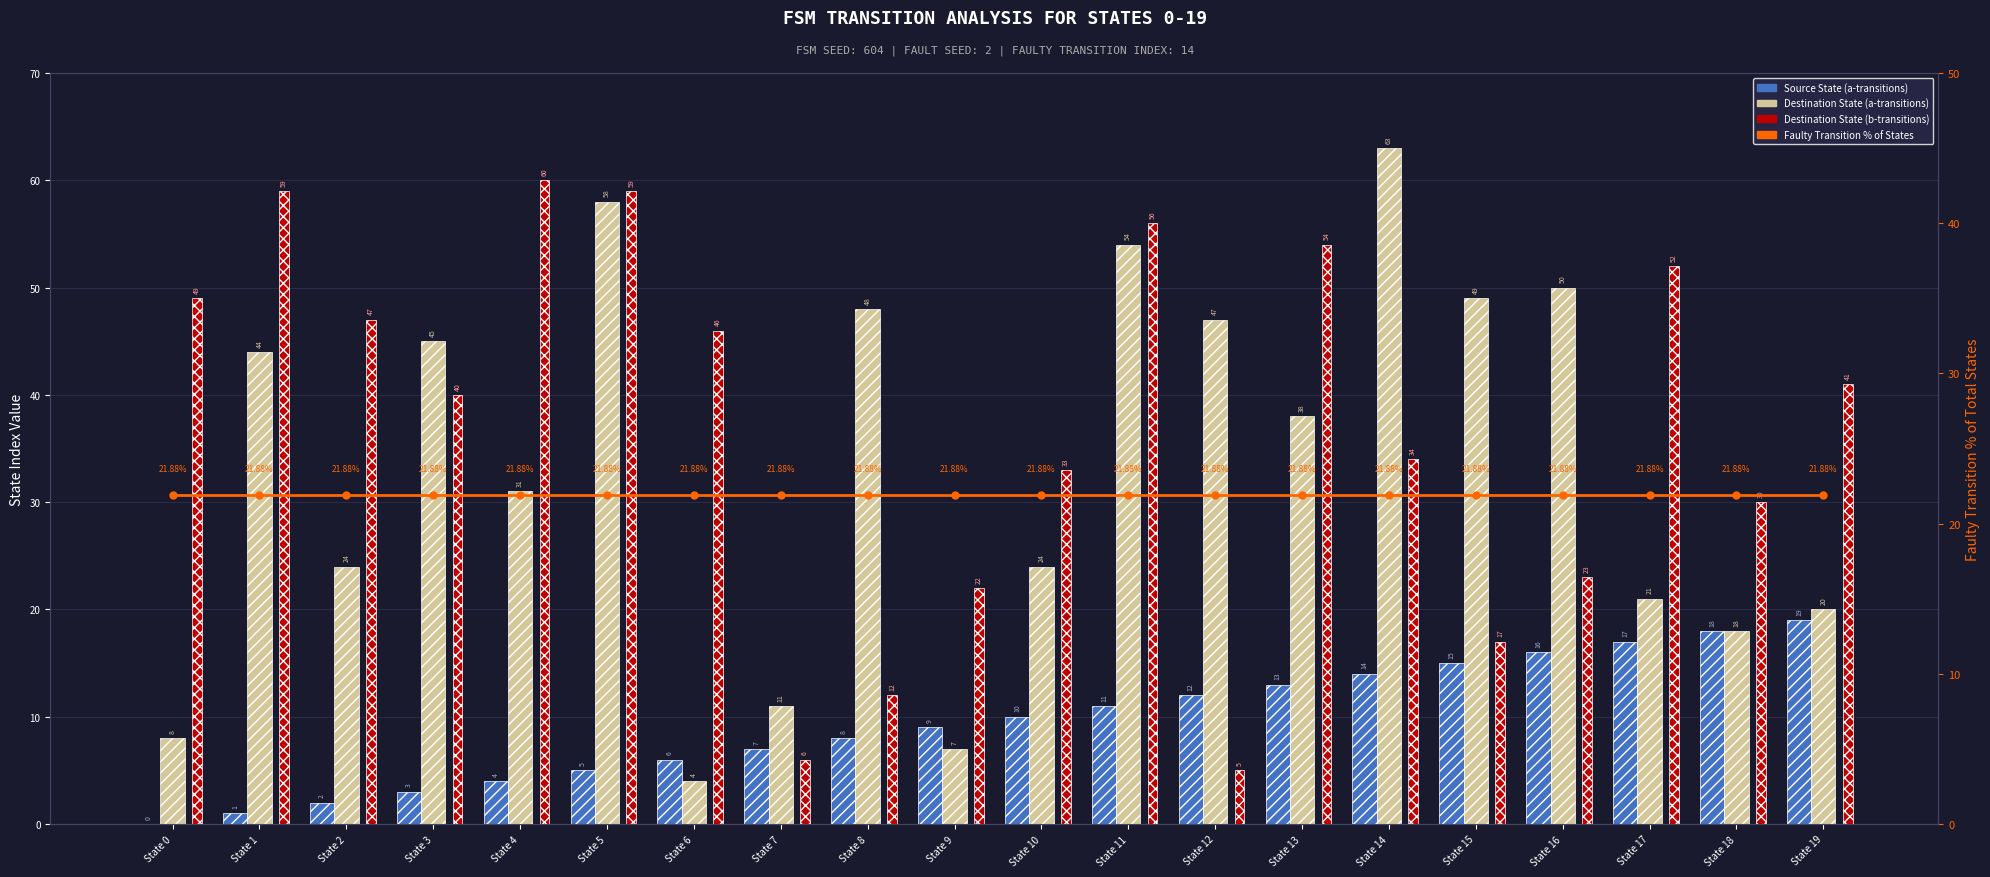

Does the chart contain any negative values?

No